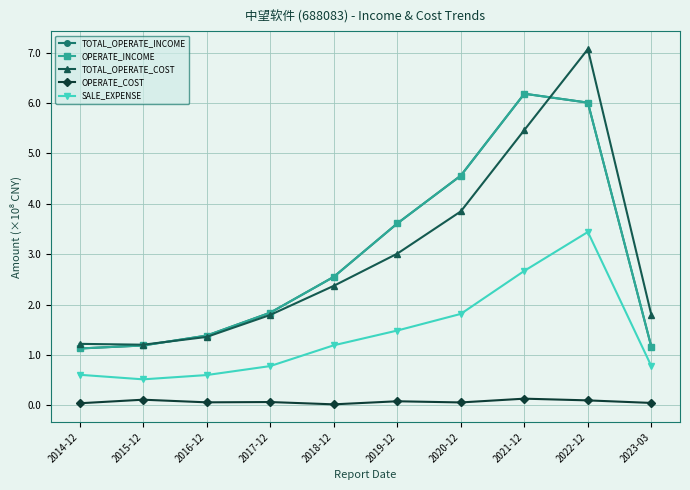

Does the chart have visible grid lines?

Yes